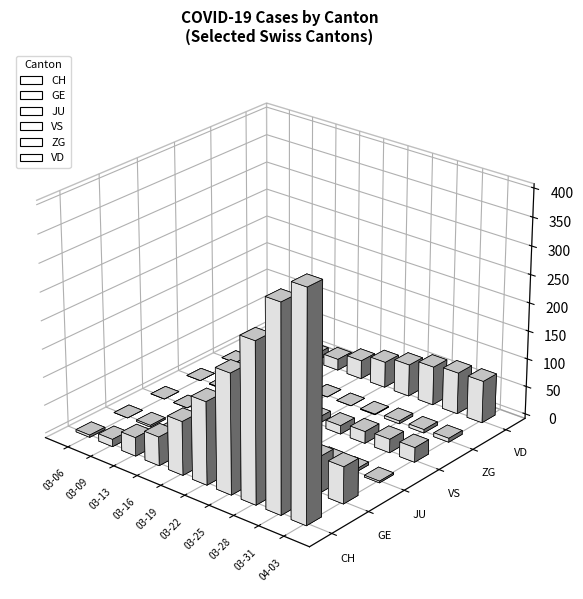

What value does the JU series have at 2020-03-22?

2